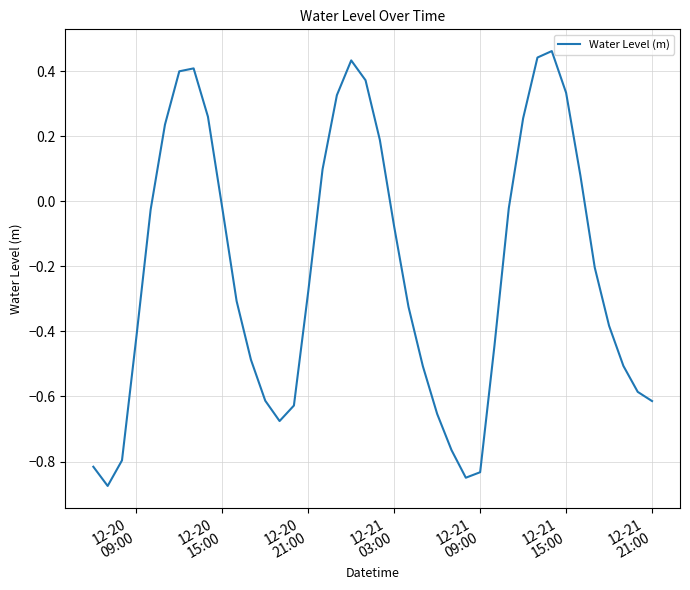

What is the difference between the maximum and minimum values?

1.3